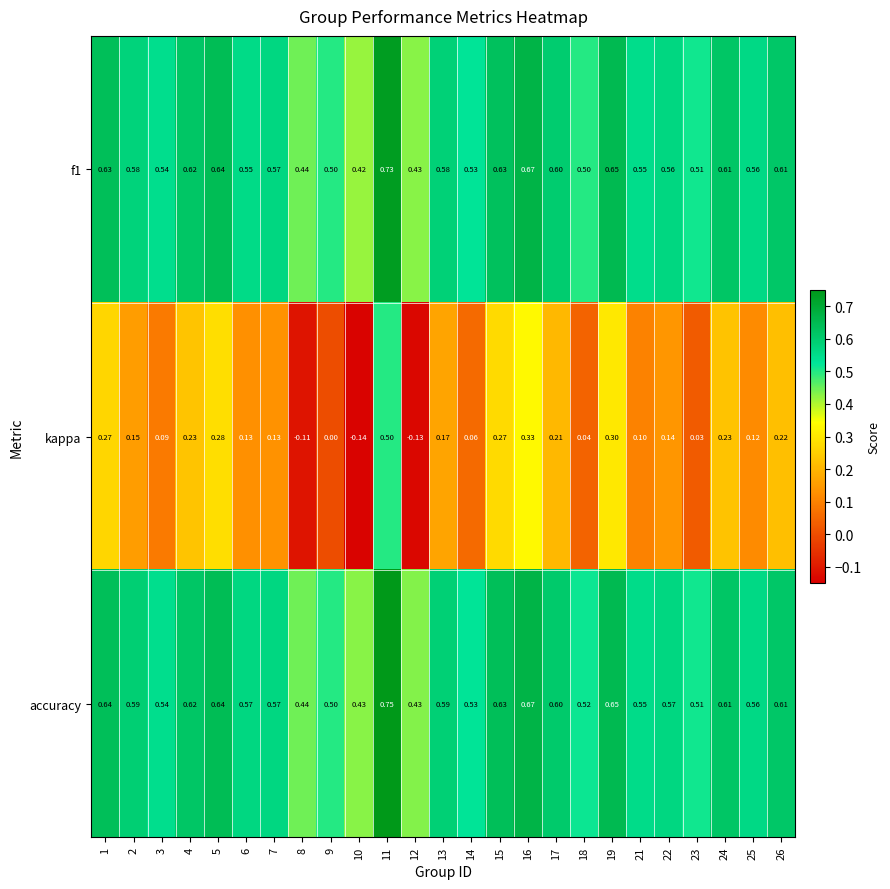

Is the value of accuracy at 23 greater than the value of f1 at 4?

No